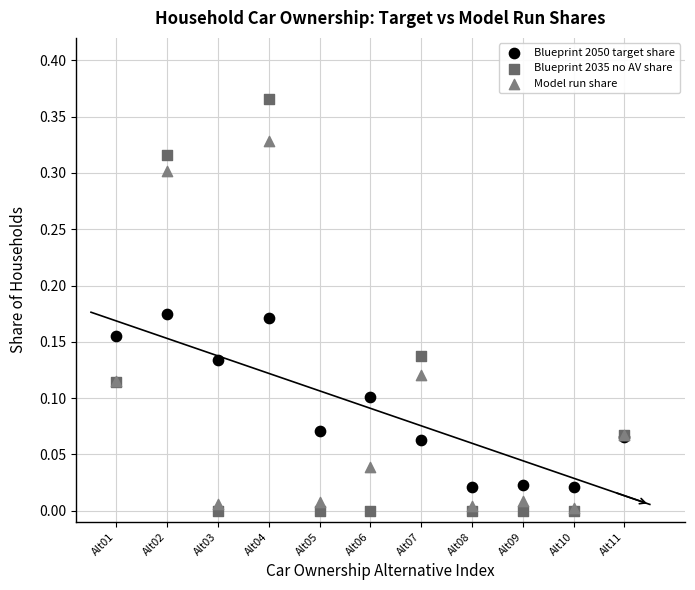

Which series has the largest Y range (max minus min)?

Blueprint 2035 no AV share